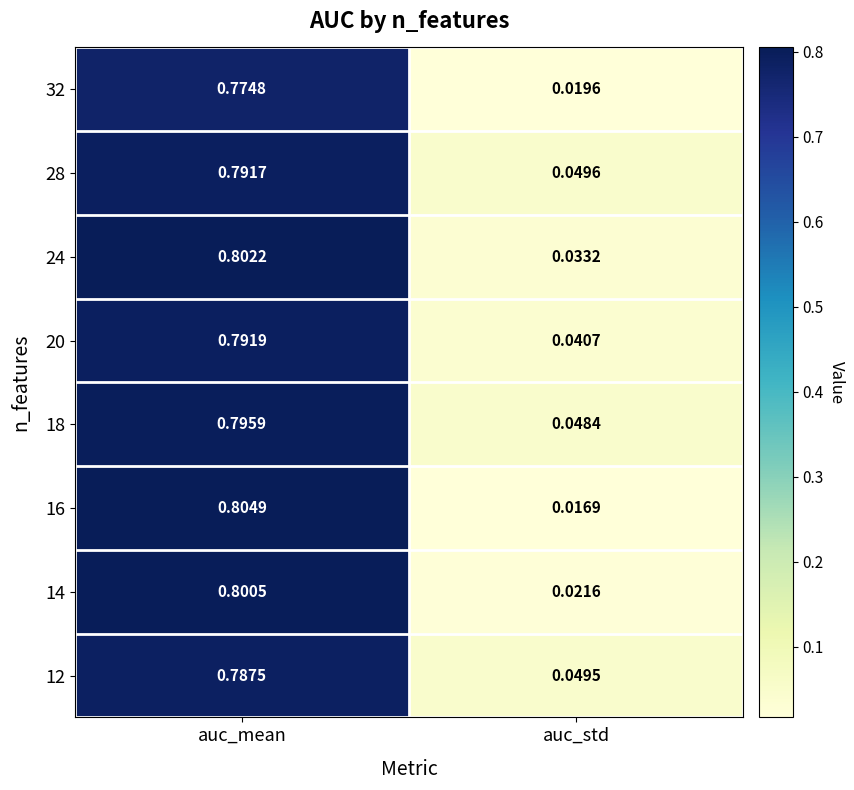

At which label is 32 closest to 0?

auc_std